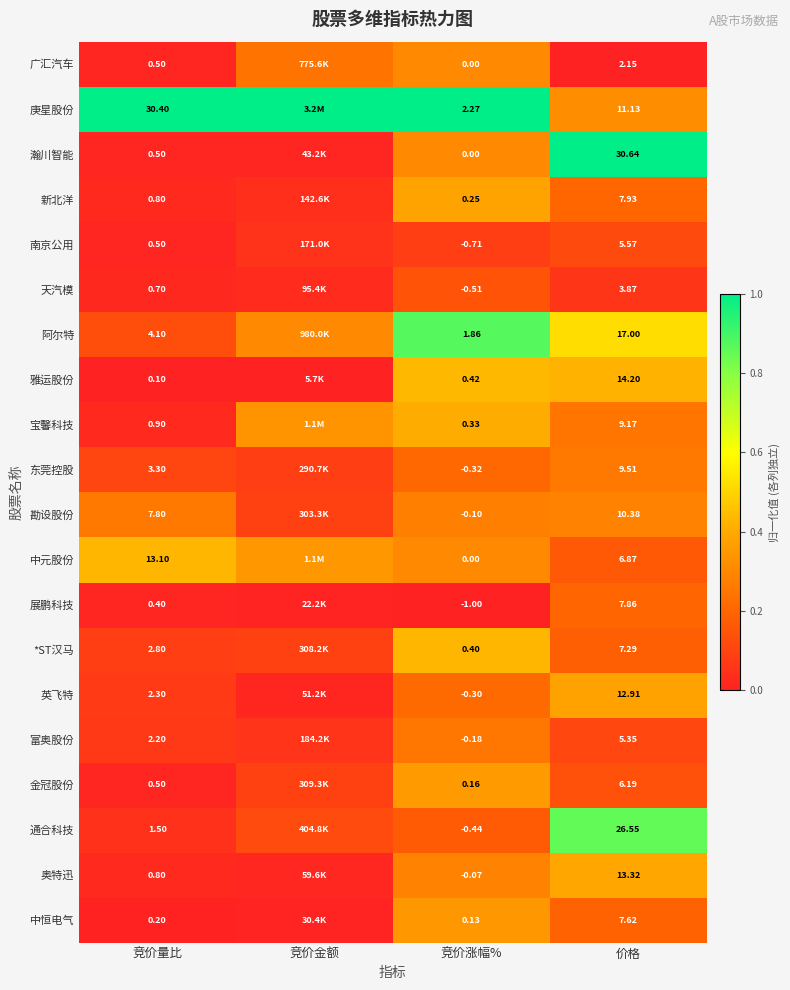

Rank the series at 价格 from highest to lowest value.

瀚川智能, 通合科技, 阿尔特, 雅运股份, 奥特迅, 英飞特, 庚星股份, 勘设股份, 东莞控股, 宝馨科技, 新北洋, 展鹏科技, 中恒电气, *ST汉马, 中元股份, 金冠股份, 南京公用, 富奥股份, 天汽模, 广汇汽车